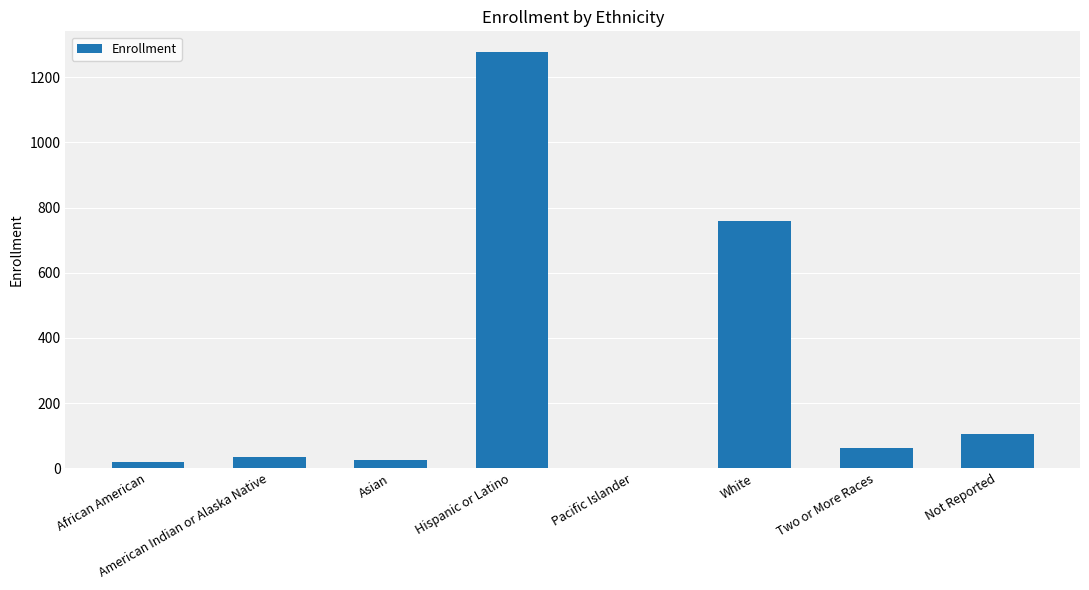

Are the bars horizontal?

No